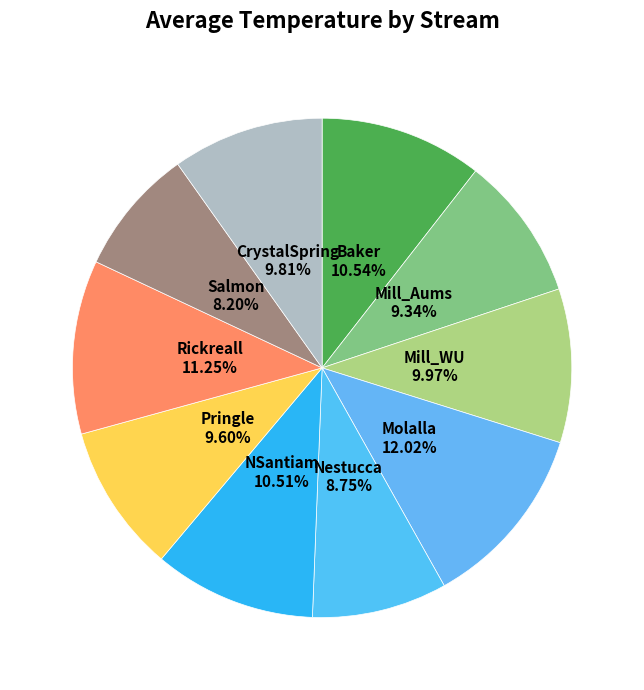

How many slices are in this pie chart?

10